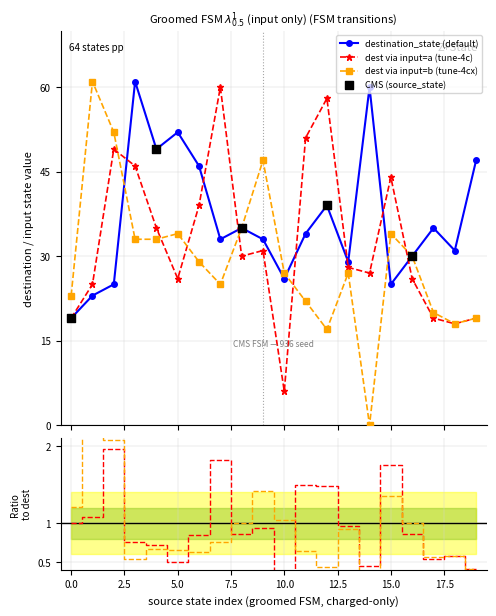

What is the maximum value for destination_state (default)?

61